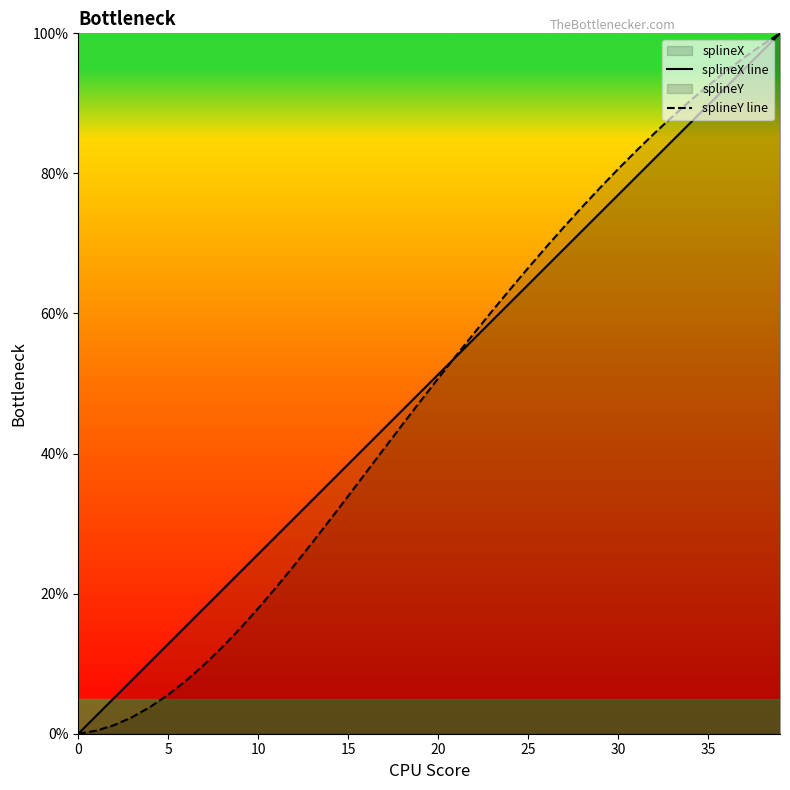

Rank the series by their maximum value, from highest to lowest.

splineX line, splineY line